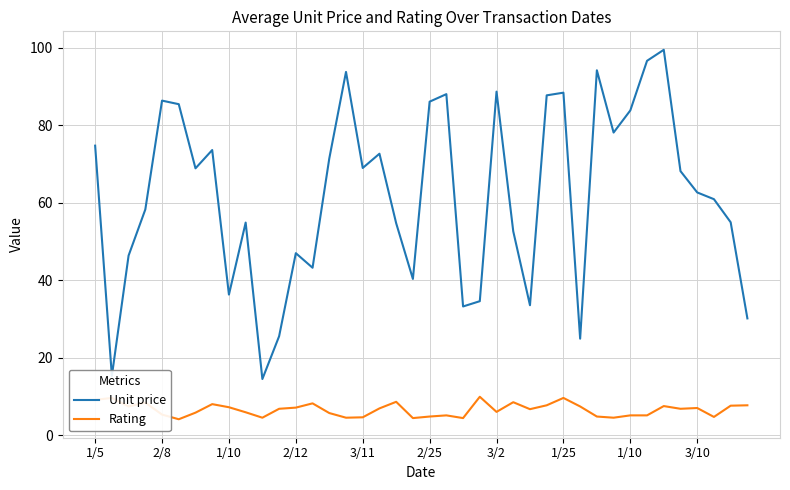

What is the highest value of the Rating series?

9.9